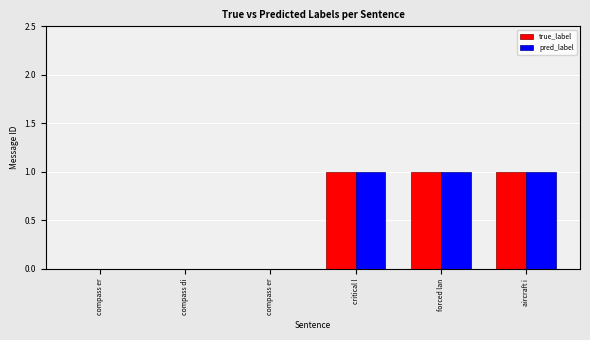

How many groups of bars are there?

6